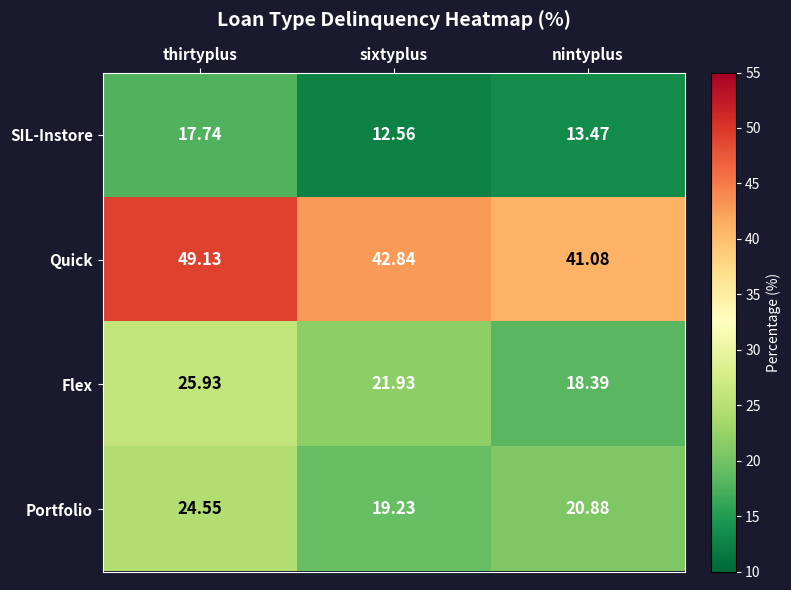

Which series has the largest range (max minus min)?

Quick